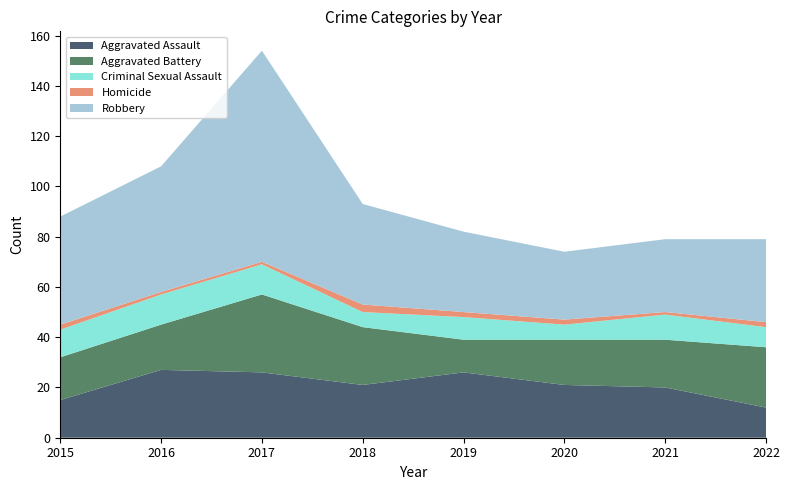

Reading left to right, what are all the values shown in this chart?

Aggravated Assault: 2015=15	2016=27	2017=26	2018=21	2019=26	2020=21	2021=20	2022=12
Aggravated Battery: 2015=17	2016=18	2017=31	2018=23	2019=13	2020=18	2021=19	2022=24
Criminal Sexual Assault: 2015=11	2016=12	2017=12	2018=6	2019=9	2020=6	2021=10	2022=8
Homicide: 2015=2	2016=1	2017=1	2018=3	2019=2	2020=2	2021=1	2022=2
Robbery: 2015=43	2016=50	2017=84	2018=40	2019=32	2020=27	2021=29	2022=33